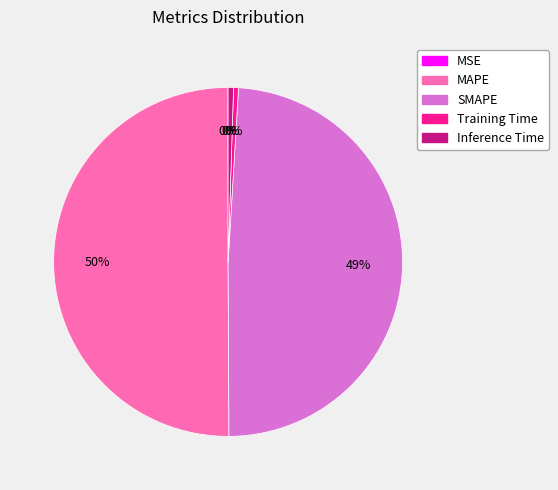

Which slice is the largest?

MAPE